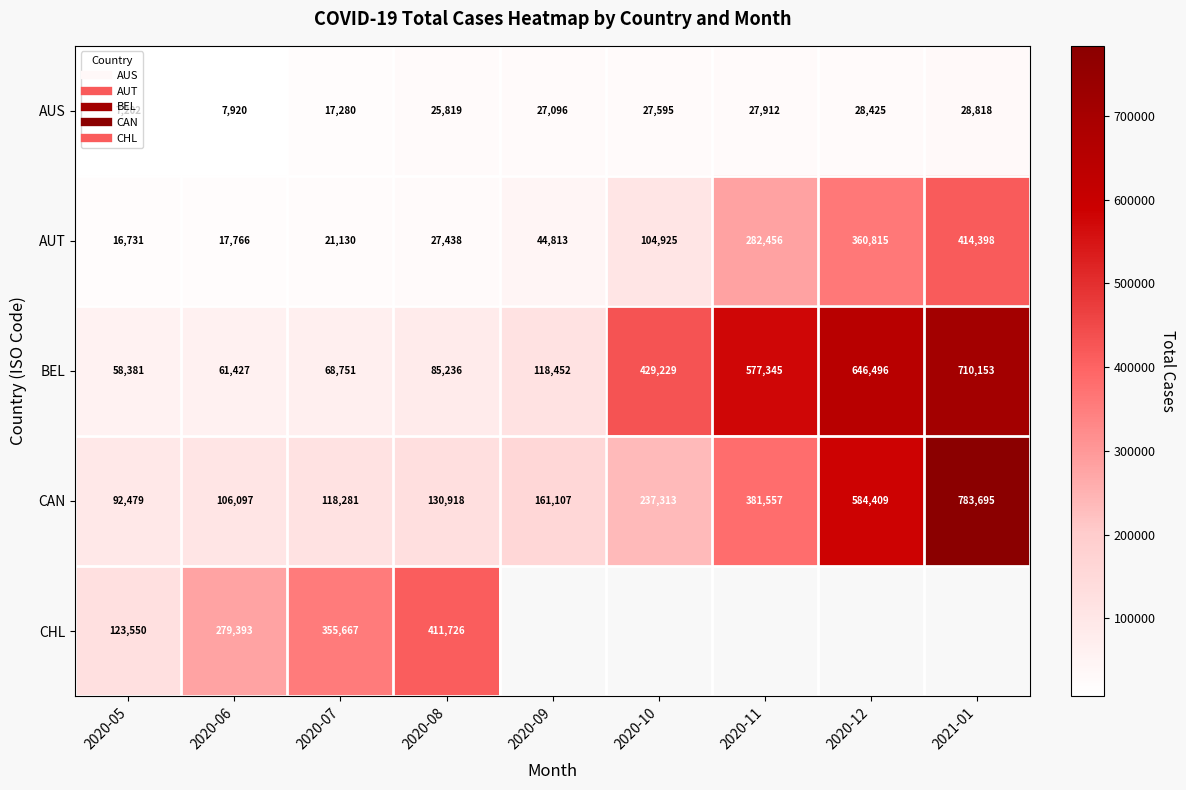

At how many categories does at least one series exceed 473353?

3